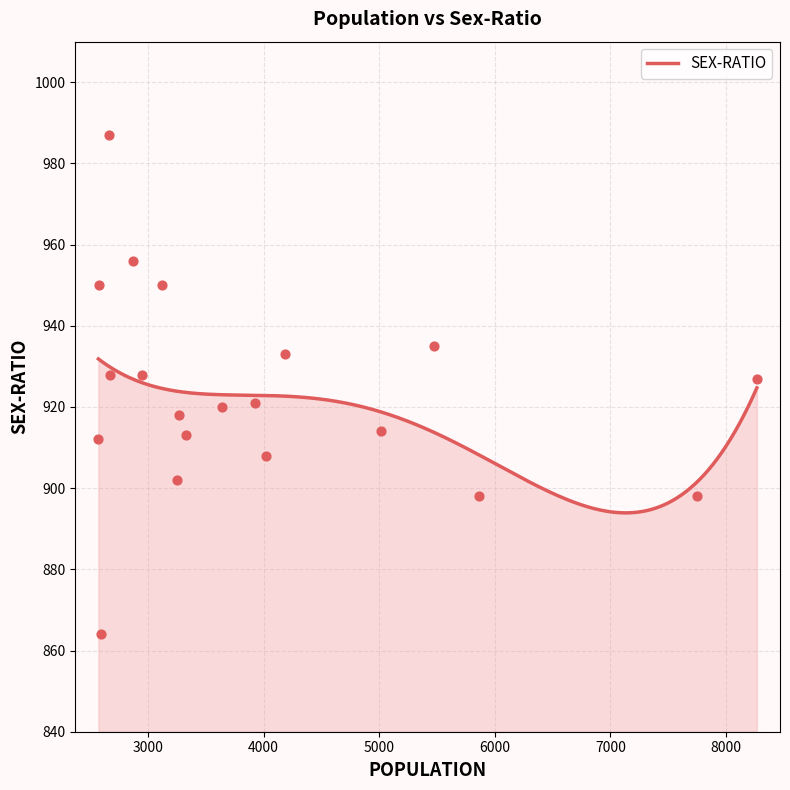

Between 5016 and 4189, which is larger?

4189